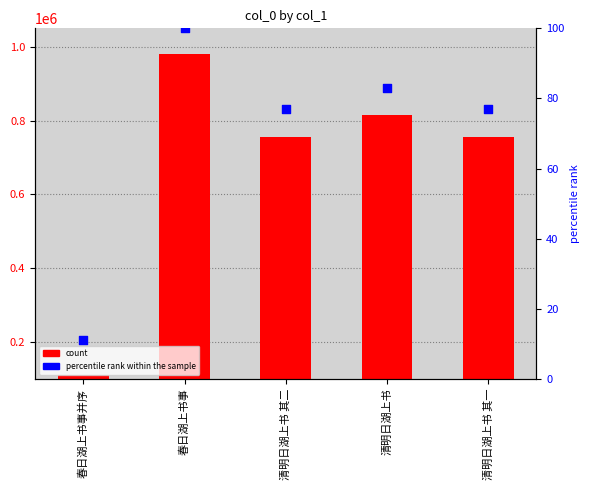

Which series has the widest spread of Y values?

col_0